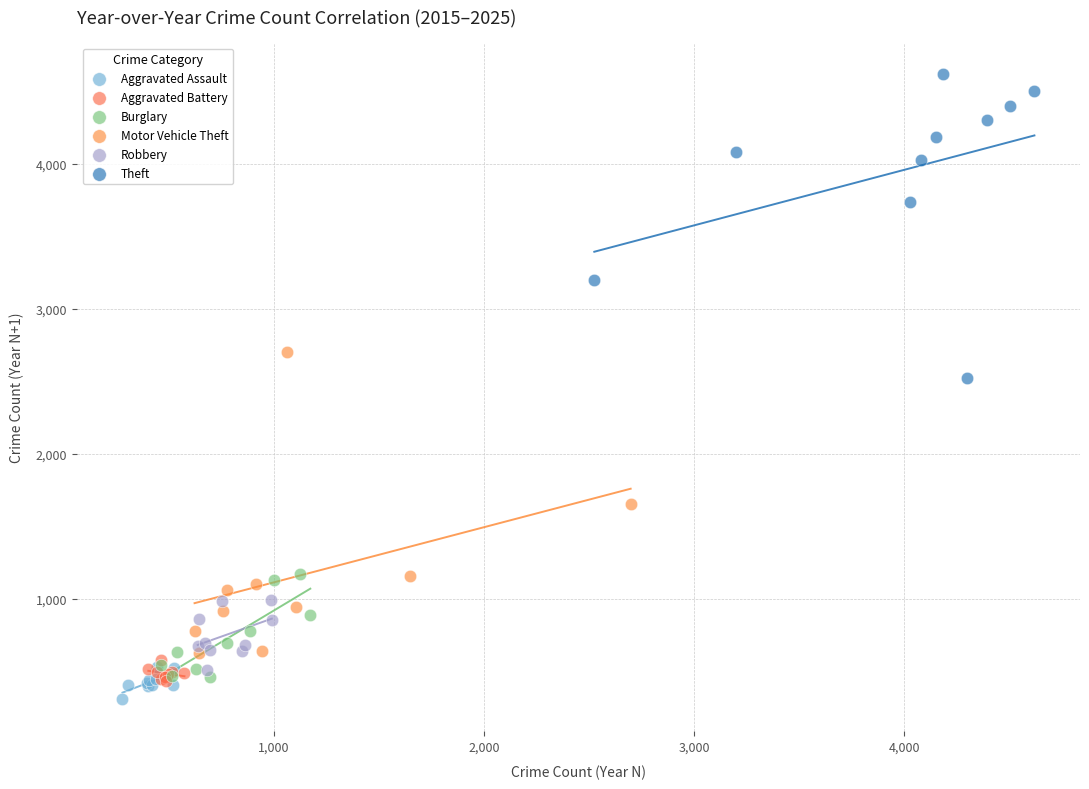

Which series reaches the maximum Y coordinate?

Theft